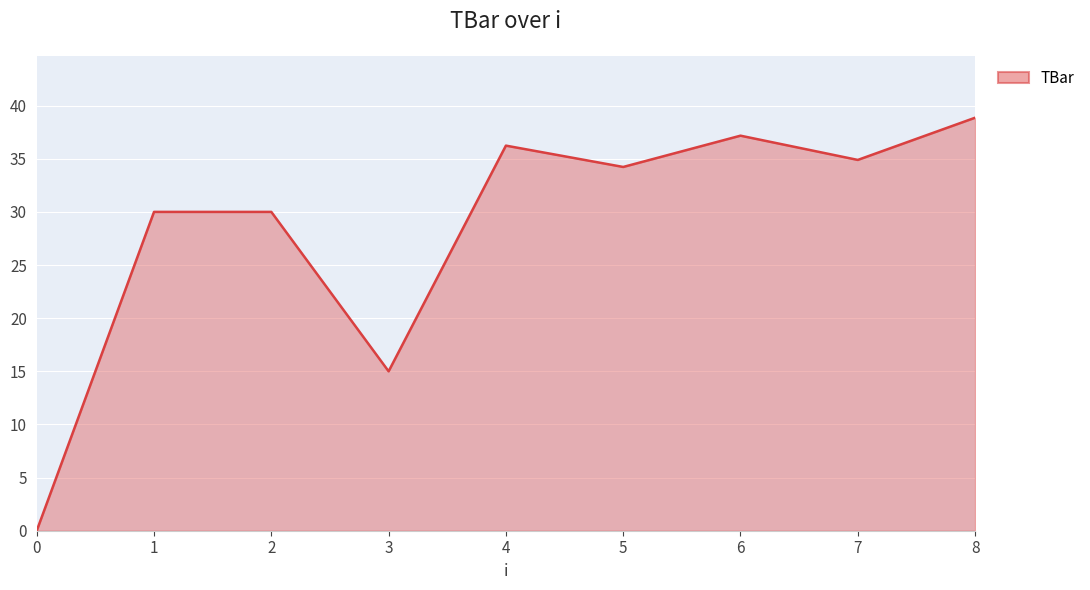

Reading right to left, what are all the values shown in this chart?

8=38.9	7=34.9	6=37.2	5=34.2	4=36.2	3=15.0	2=30.0	1=30.0	0=0.0